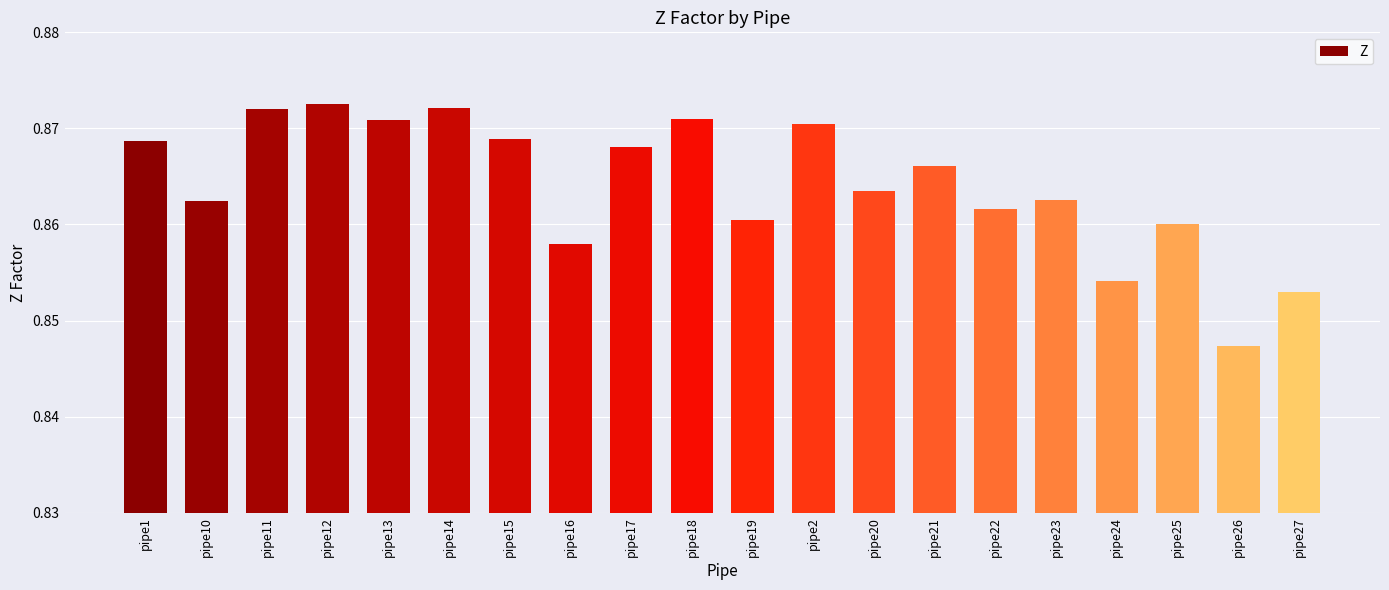

Does the chart contain stacked bars?

No